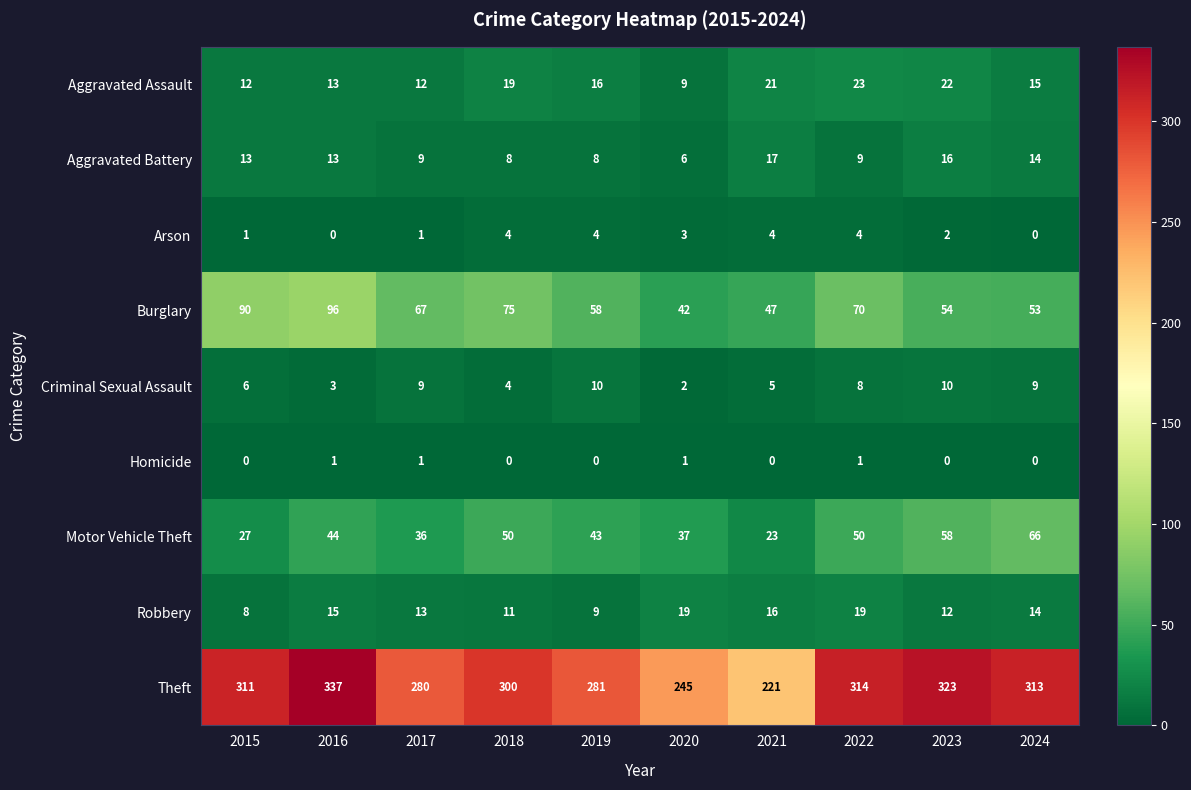

At how many categories does at least one series exceed 75?

10